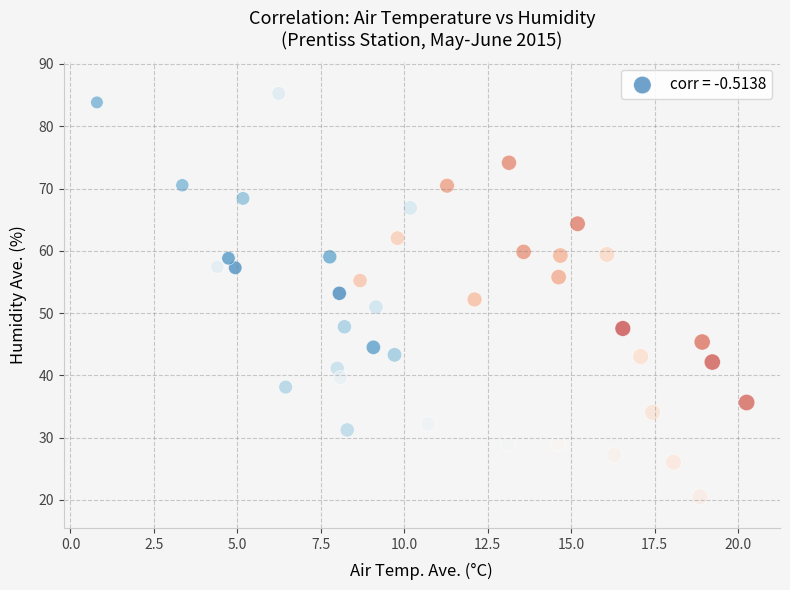

What is the range of Y values (max minus min)?

64.8